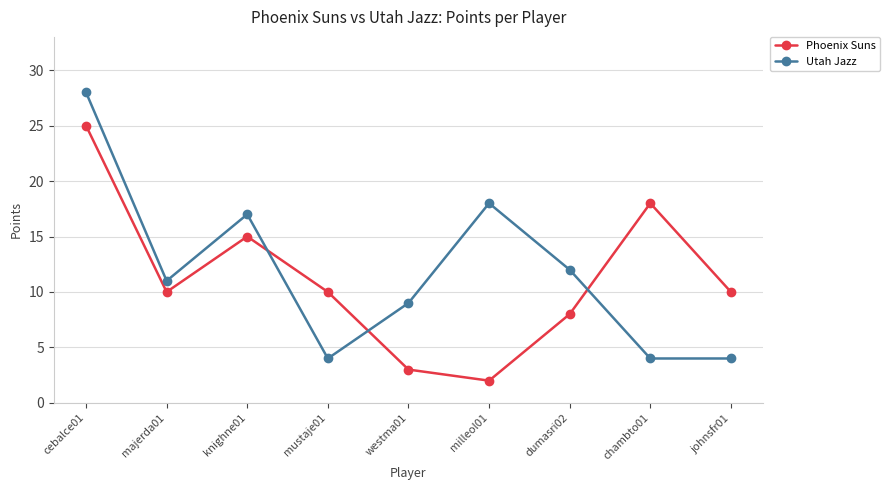

What is the sum of all Utah Jazz values?

107